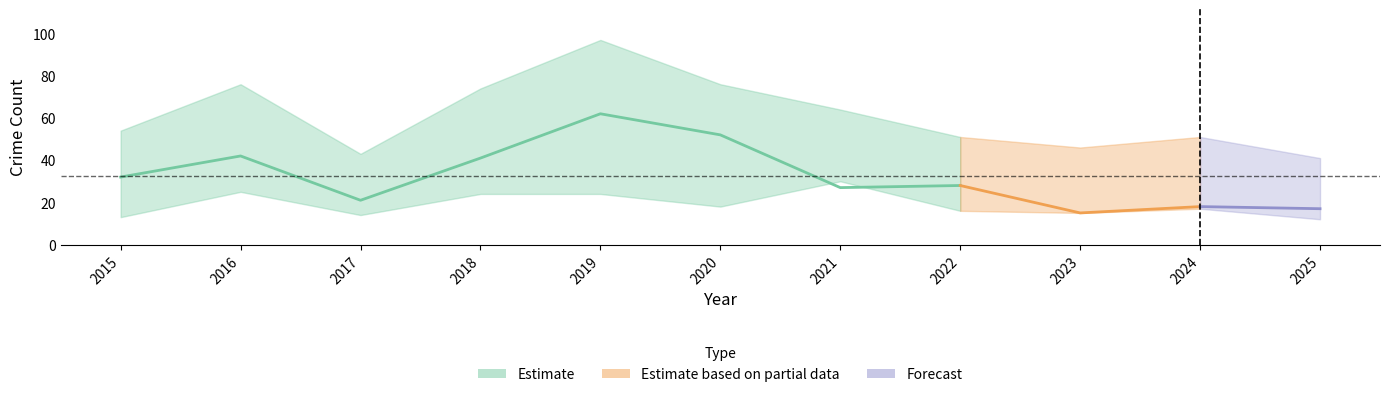

Reading left to right, transcribe all the data shown in this chart.

Robbery: 2015=13	2016=25	2017=14	2018=24	2019=24	2020=18	2021=30	2022=16	2023=15	2024=17	2025=12
Theft: 2015=32	2016=42	2017=21	2018=41	2019=62	2020=52	2021=27	2022=28	2023=15	2024=18	2025=17
Total: 2015=54	2016=76	2017=43	2018=74	2019=97	2020=76	2021=64	2022=51	2023=46	2024=51	2025=41